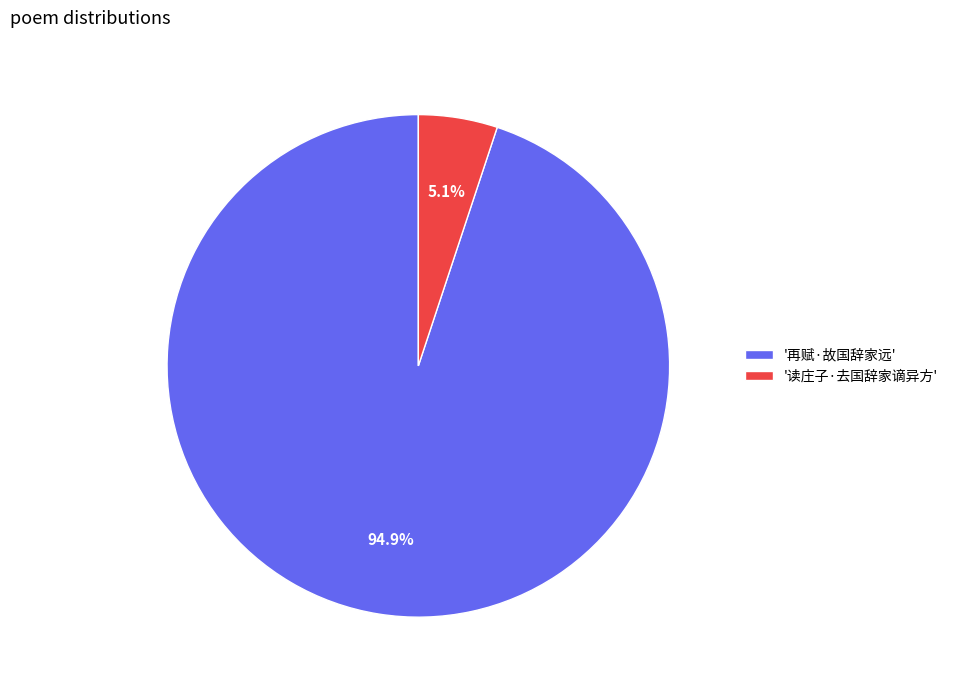

Rank the categories by value from highest to lowest.

'再赋·故国辞家远', '读庄子·去国辞家谪异方'